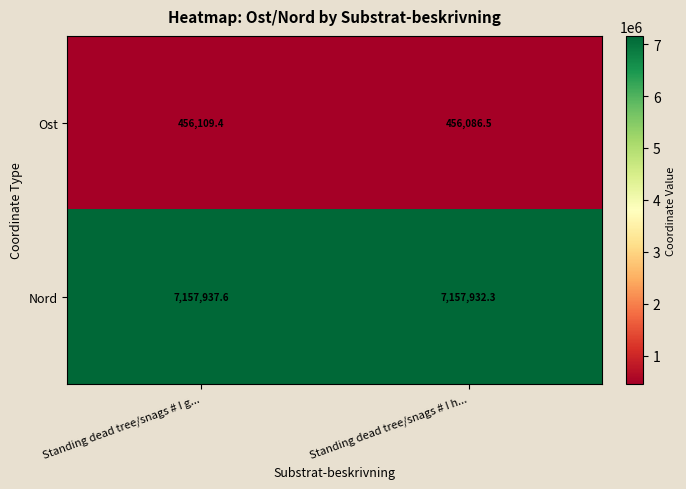

Reading left to right, transcribe all the data shown in this chart.

Ost: 456109.4	456086.5
Nord: 7157937.6	7157932.3